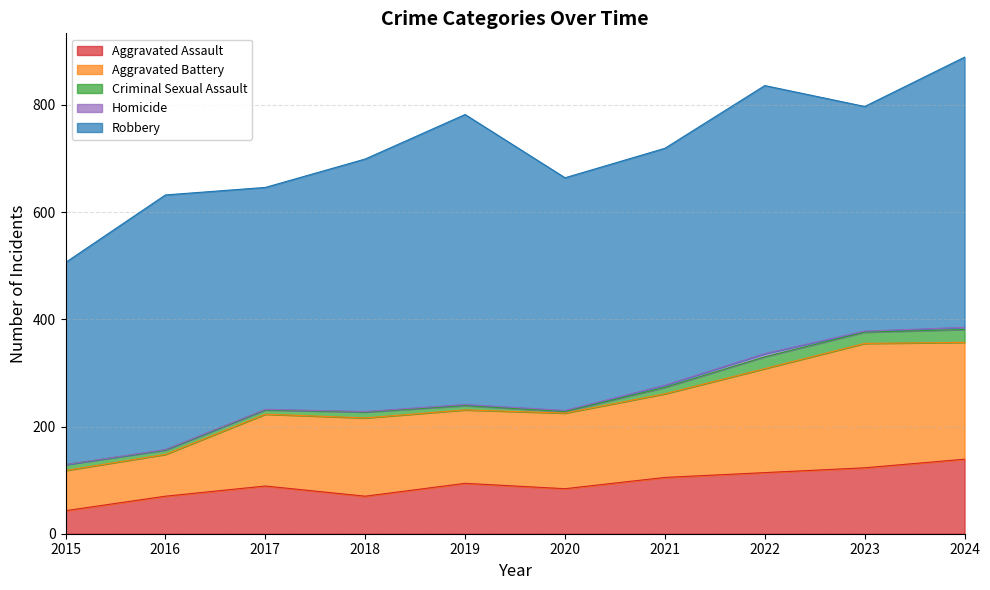

Between 2016 and 2019, which series saw the biggest shift?

Robbery